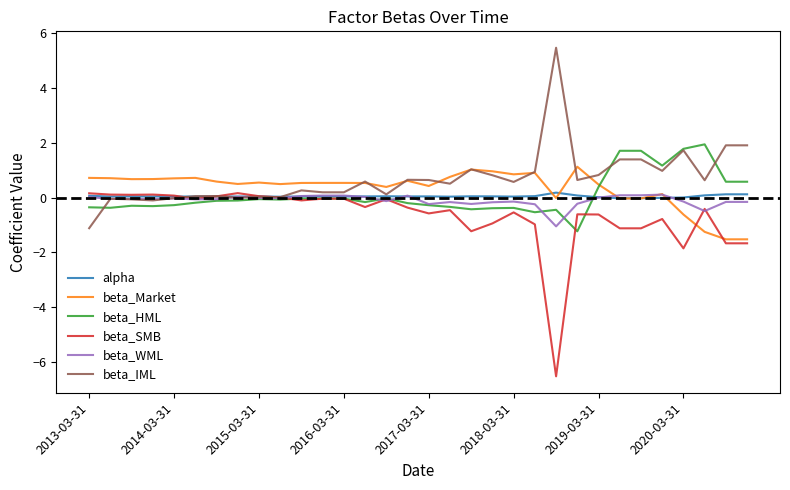

What is the sum of all beta_WML values?

-3.3